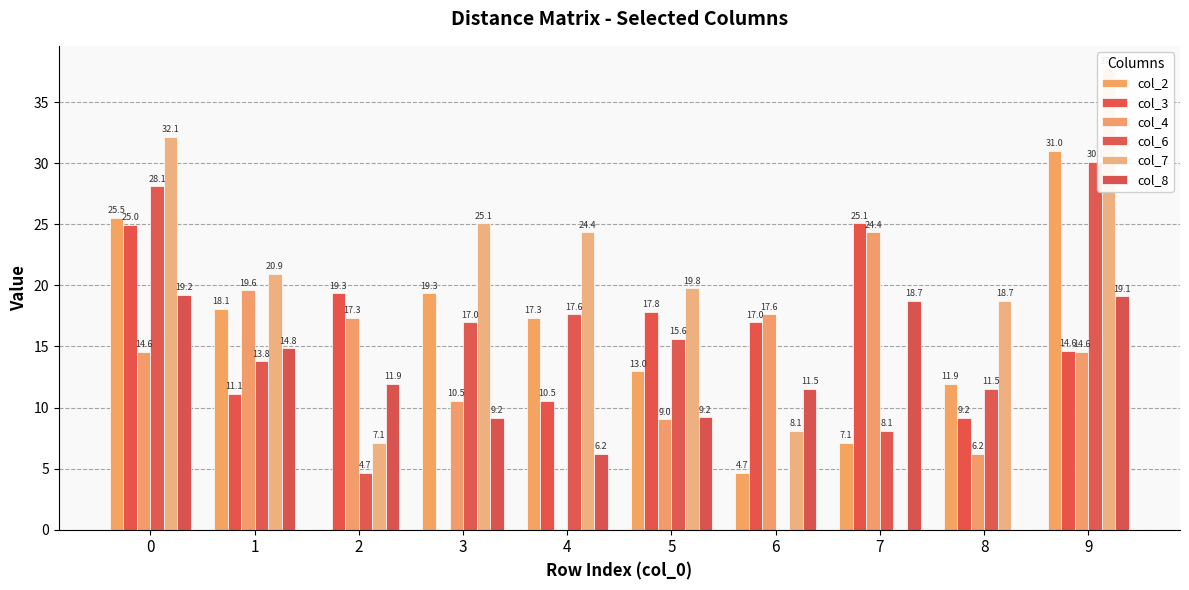

At 8, list the series in order from largest to smallest.

col_7, col_2, col_6, col_3, col_4, col_8